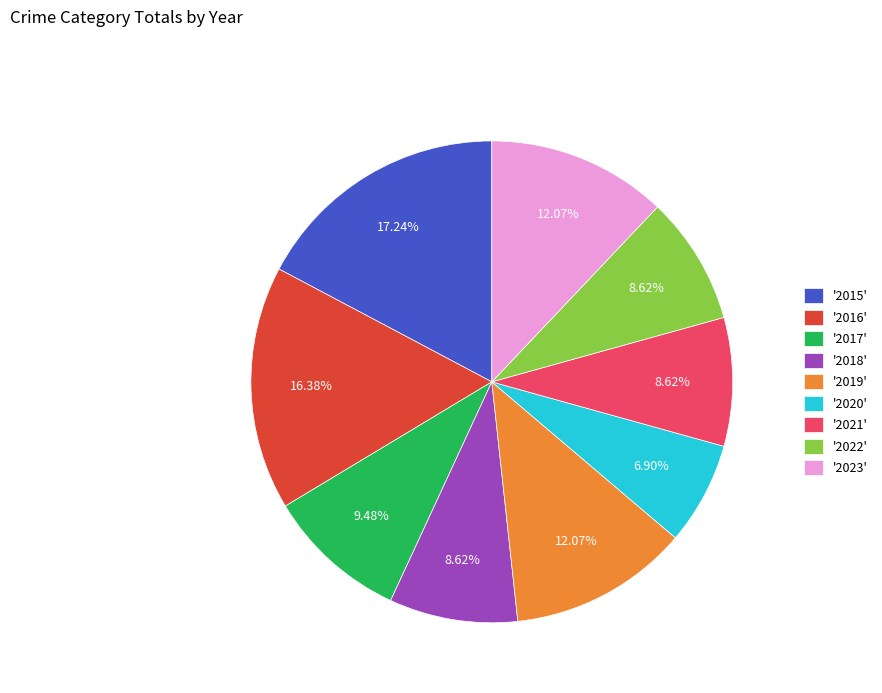

Do '2022' and '2020' together represent more than half of the pie?

No